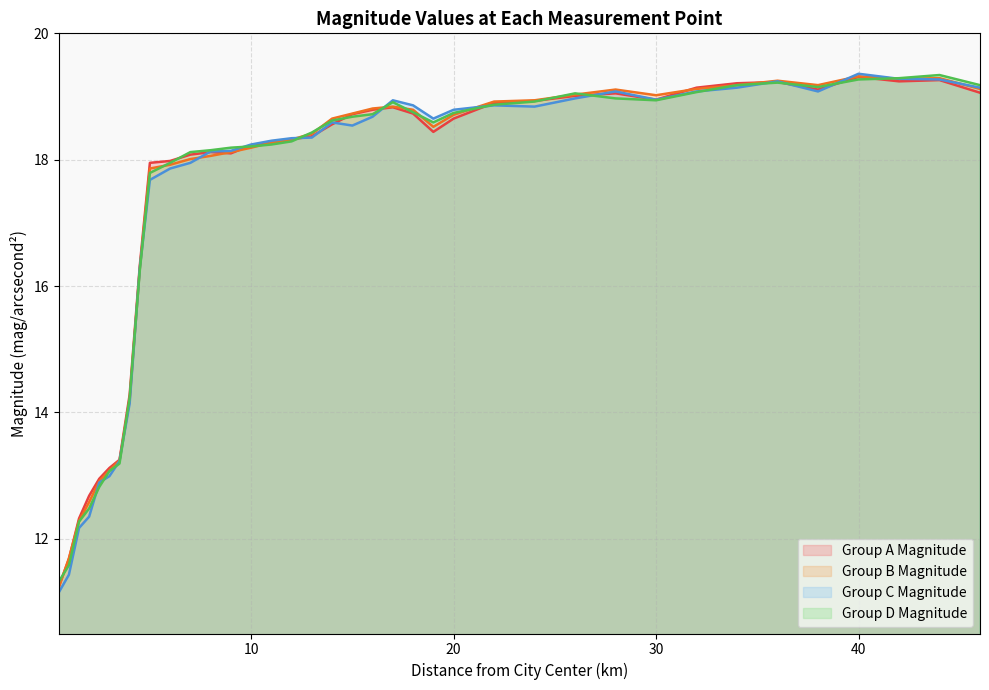

Reading right to left, list all the values displayed in this chart.

Group A Magnitude: 46=19.1	44=19.3	42=19.2	40=19.3	38=19.1	36=19.2	34=19.2	32=19.1	30=18.9	28=19.1	26=19.0	24=18.9	22=18.9	20=18.6	19=18.4	18=18.7	17=18.8	16=18.8	15=18.7	14=18.6	13=18.4	12=18.3	11=18.3	10=18.2	9=18.1	8=18.1	7=18.1	6=18.0	5=17.9	4.5=16.3	4=14.3	3.5=13.2	3=13.1	2.5=12.9	2=12.7	1.5=12.3	1=11.7	0.5=11.2
Group B Magnitude: 46=19.1	44=19.3	42=19.3	40=19.3	38=19.2	36=19.2	34=19.2	32=19.1	30=19.0	28=19.1	26=19.0	24=18.9	22=18.9	20=18.7	19=18.5	18=18.8	17=18.8	16=18.8	15=18.7	14=18.6	13=18.4	12=18.3	11=18.3	10=18.2	9=18.1	8=18.1	7=18.0	6=17.9	5=17.9	4.5=16.3	4=14.2	3.5=13.2	3=13.1	2.5=12.9	2=12.6	1.5=12.3	1=11.7	0.5=11.2
Group C Magnitude: 46=19.1	44=19.3	42=19.3	40=19.4	38=19.1	36=19.2	34=19.1	32=19.1	30=18.9	28=19.1	26=19.0	24=18.8	22=18.9	20=18.8	19=18.6	18=18.9	17=18.9	16=18.7	15=18.5	14=18.6	13=18.4	12=18.3	11=18.3	10=18.2	9=18.1	8=18.1	7=17.9	6=17.9	5=17.7	4.5=16.3	4=14.1	3.5=13.2	3=13.0	2.5=12.9	2=12.3	1.5=12.2	1=11.4	0.5=11.2
Group D Magnitude: 46=19.2	44=19.3	42=19.3	40=19.3	38=19.1	36=19.2	34=19.2	32=19.1	30=18.9	28=19.0	26=19.1	24=18.9	22=18.9	20=18.7	19=18.6	18=18.8	17=18.9	16=18.7	15=18.7	14=18.6	13=18.4	12=18.3	11=18.2	10=18.2	9=18.2	8=18.1	7=18.1	6=17.9	5=17.8	4.5=16.2	4=14.2	3.5=13.2	3=13.1	2.5=12.8	2=12.5	1.5=12.3	1=11.6	0.5=11.3